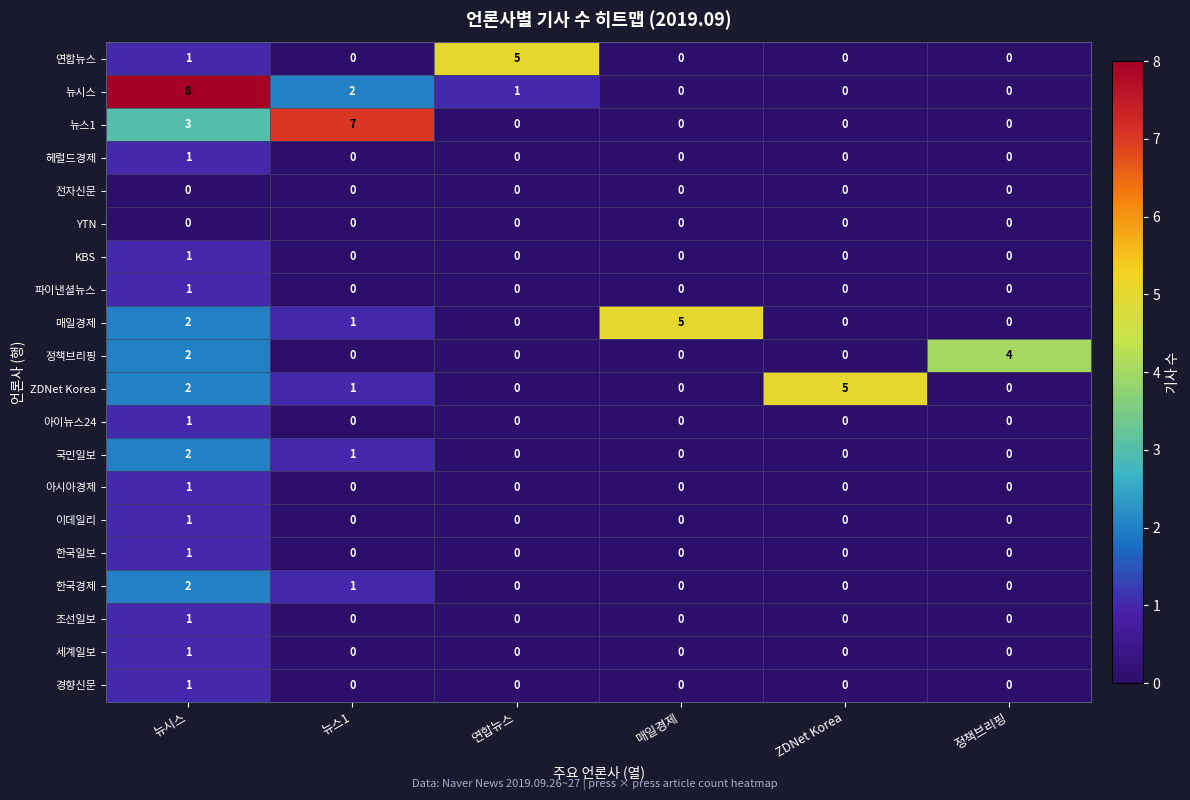

At which category does the chart reach its peak across all series?

뉴시스